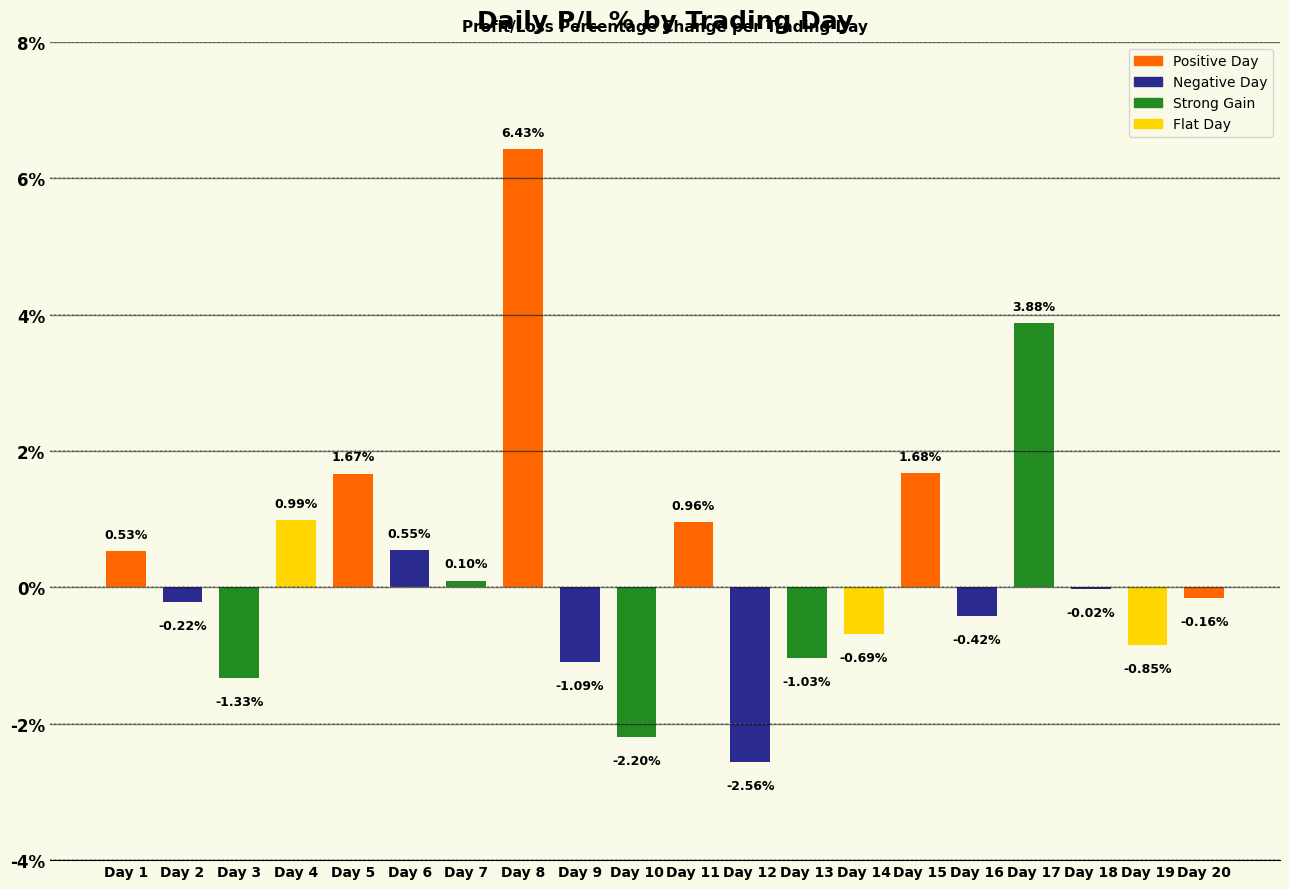

What is the change in value from Day 12 to Day 13?

+1.5